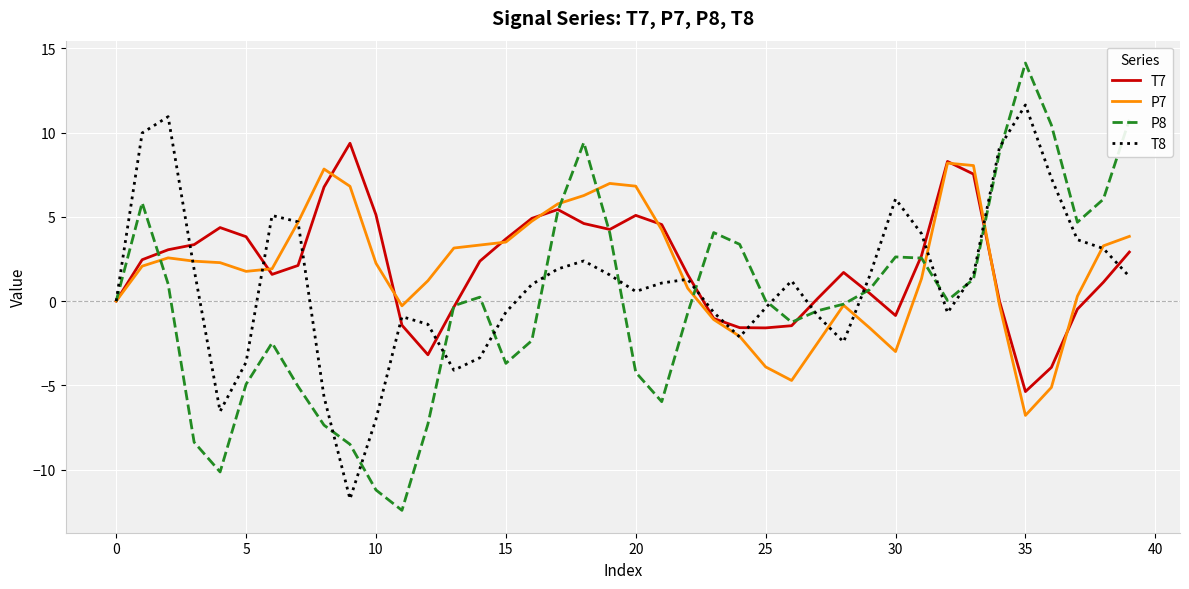

What is the difference between the second highest and minimum values in the T7 series?

13.7